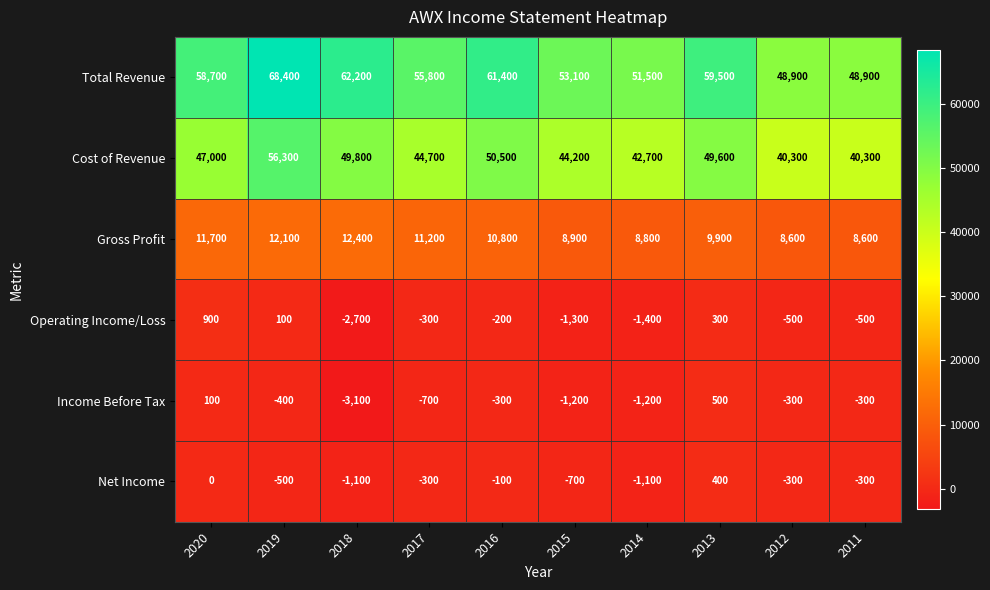

What is the spread (max minus min) of values at 2015?

54400